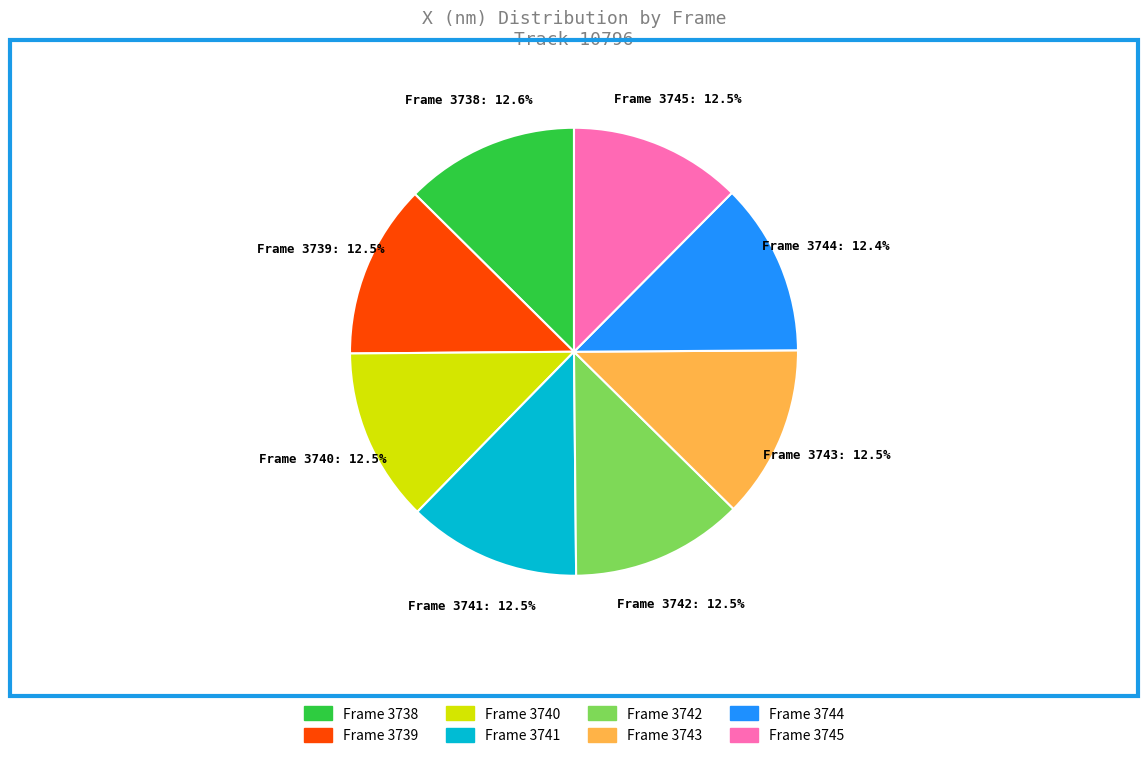

Is there any slice that represents more than half of the pie?

No